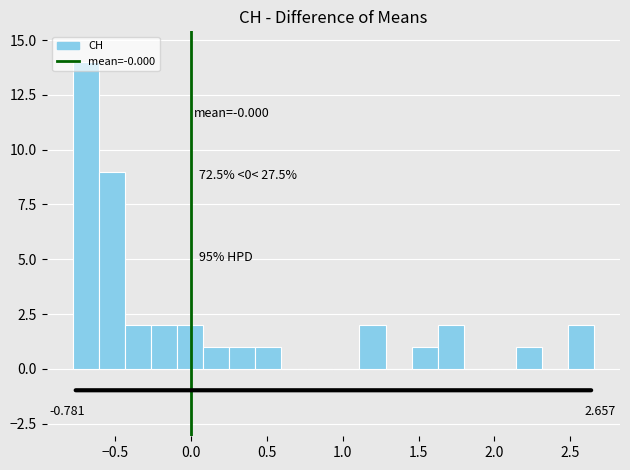

Around what value on the x-axis is the tallest bar? Give the approximate position of its centre, as read against the axis.

-0.70